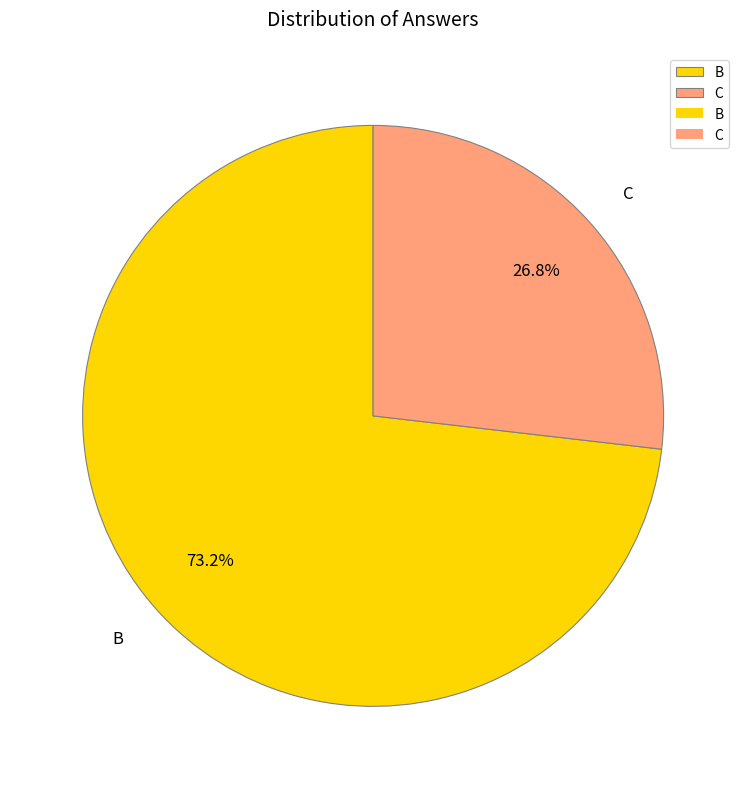

Which slice represents more than half of the pie?

B